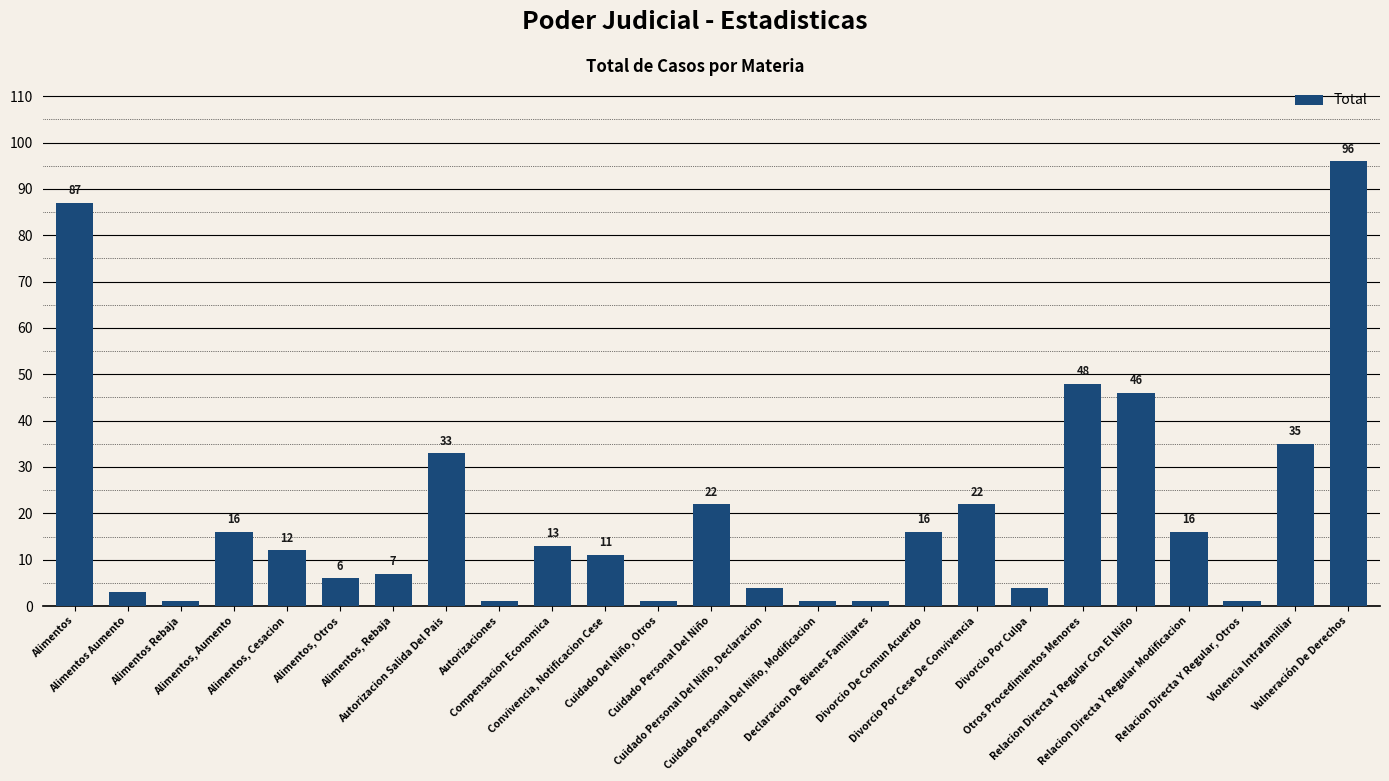

At which category does the chart reach its peak across all series?

Vulneración De Derechos